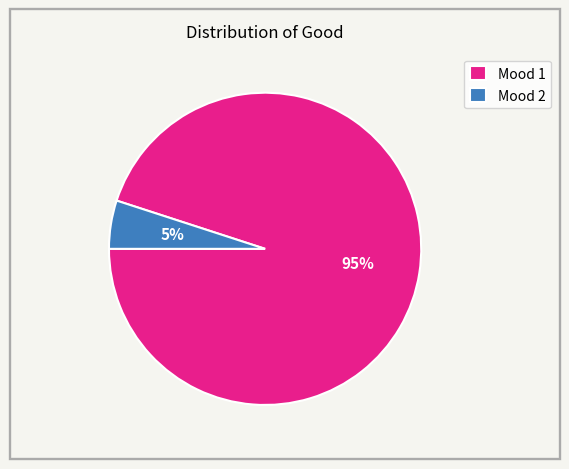

Is the sum of Mood 1 and Mood 2 greater than half?

Yes